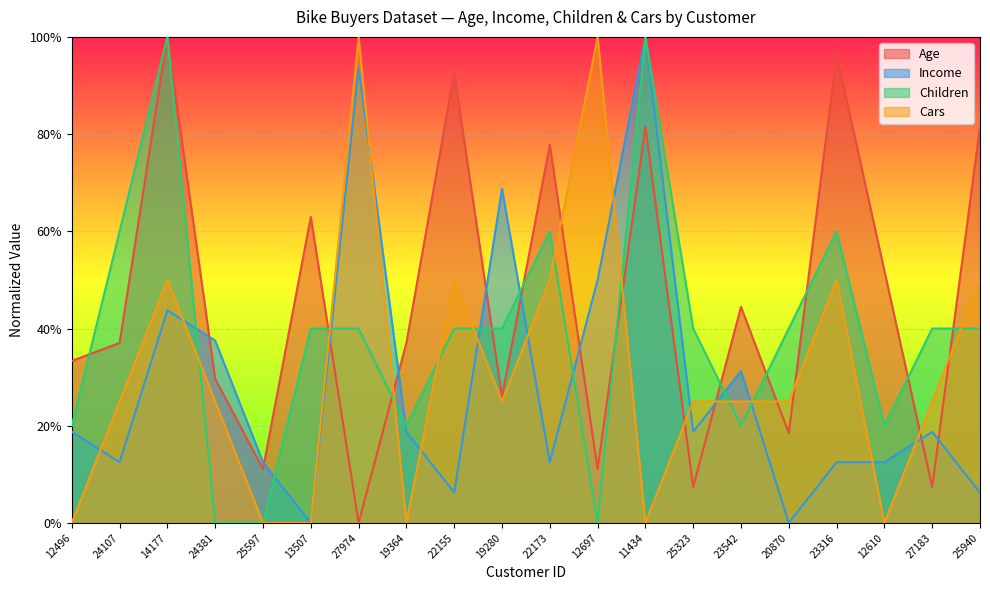

Rank the series by their average value, from lowest to highest.

Income, Cars, Children, Age